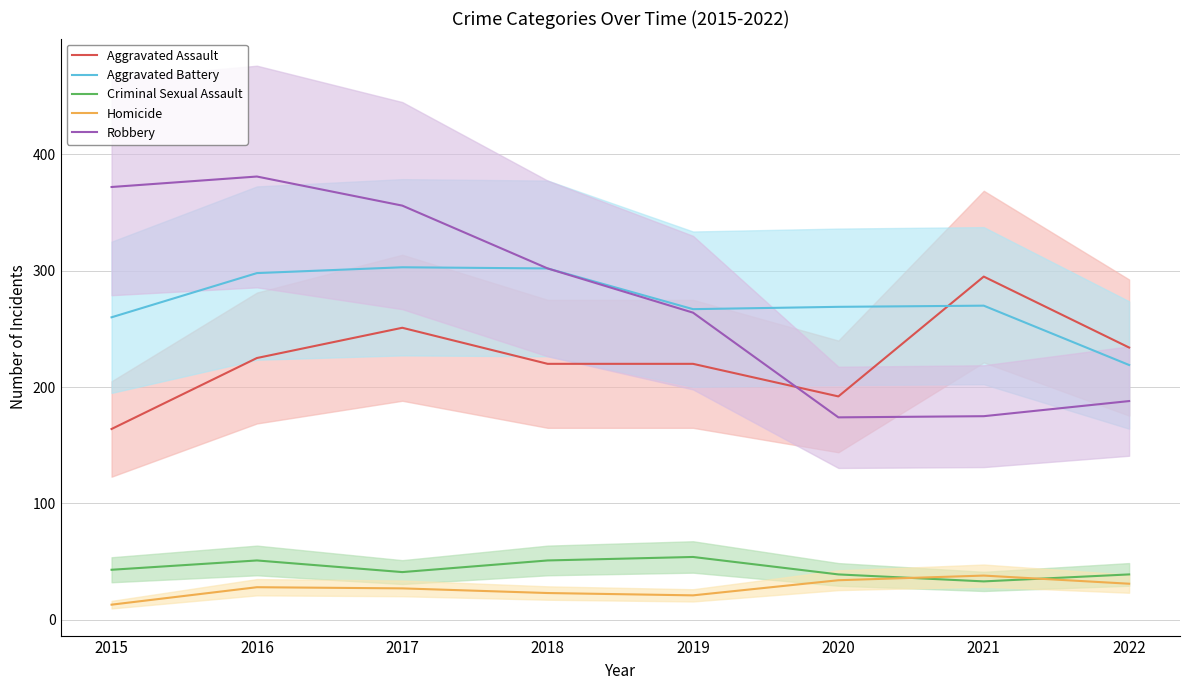

How many series are shown in this chart?

5